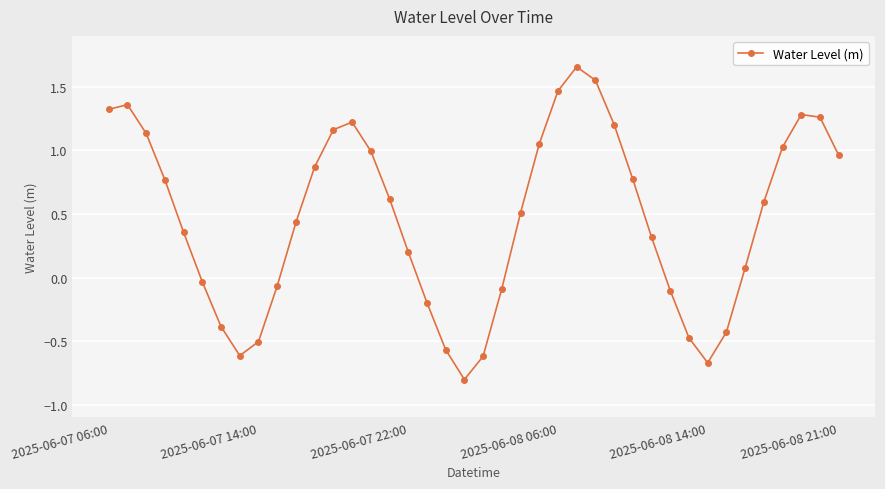

What is the average value?

0.5